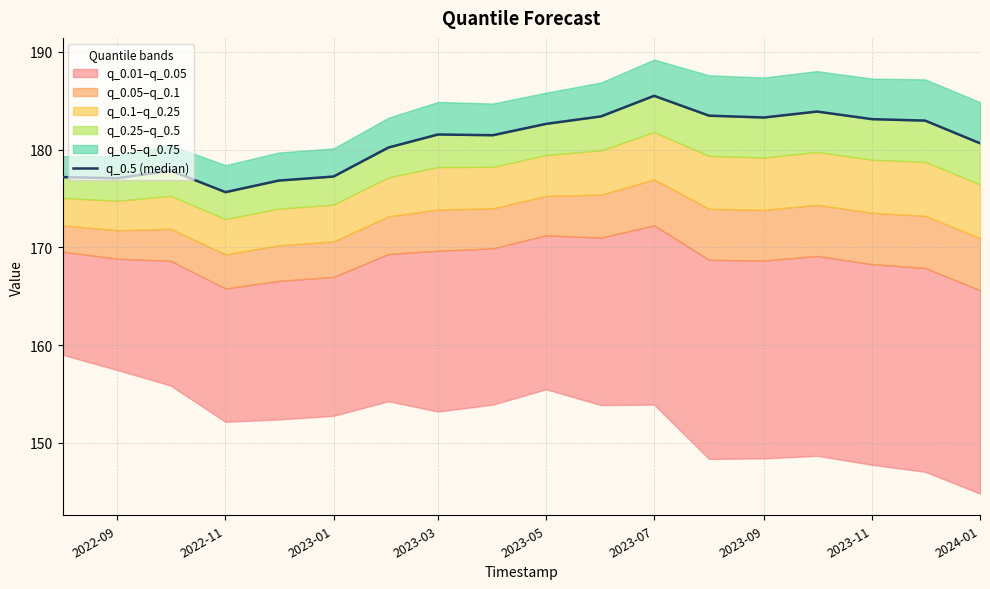

Reading right to left, what are all the values shown in this chart?

180.6	183.0	183.1	183.9	183.3	183.5	185.5	183.4	182.6	181.5	181.5	180.2	177.2	176.8	175.6	177.9	177.1	177.2